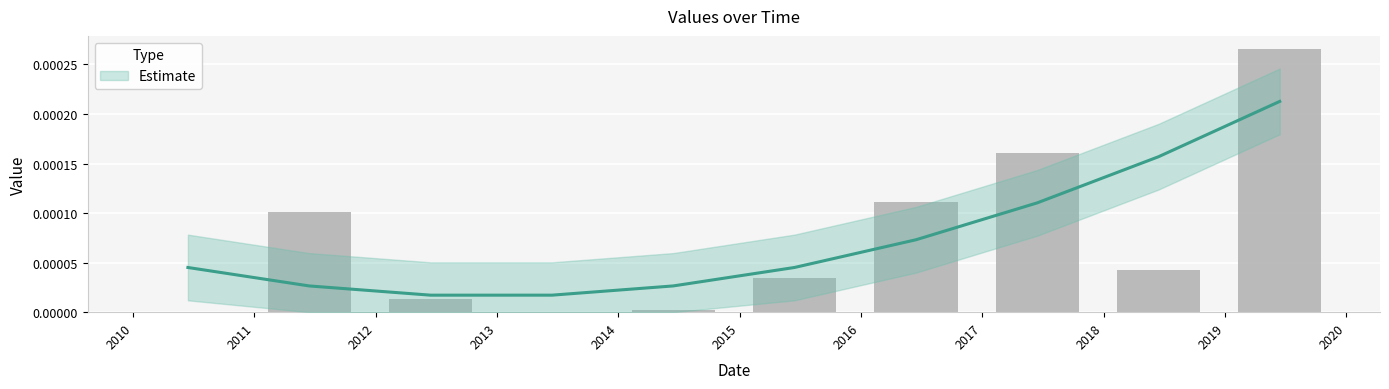

Is it true that the value at 2016 is 0.0?

False